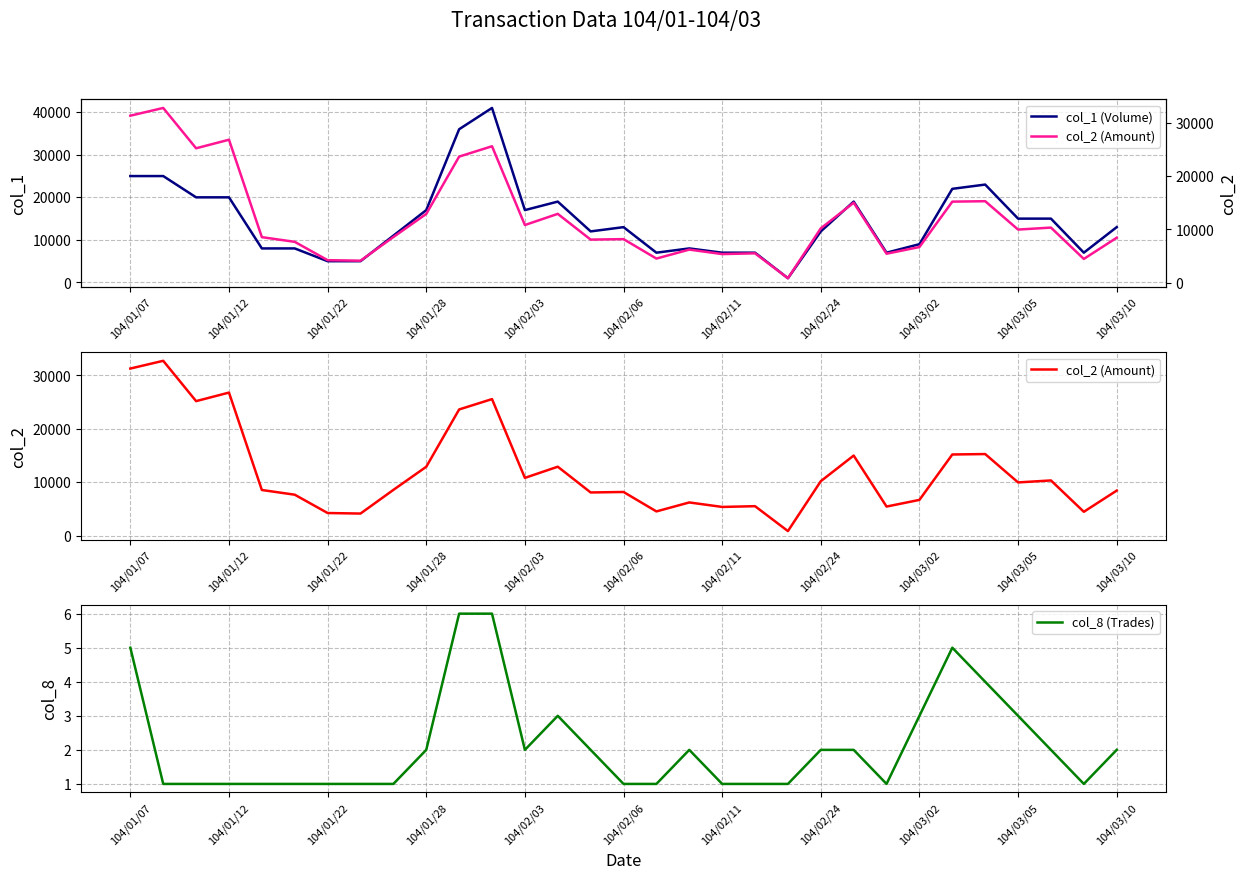

The col_8 (Trades) series shows 0 at 104/01/28. True or false?

False